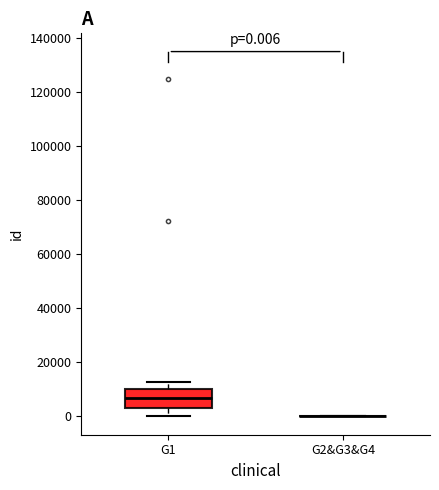

Comparing the boxes themselves (not the whiskers), which one is the tallest?

G1